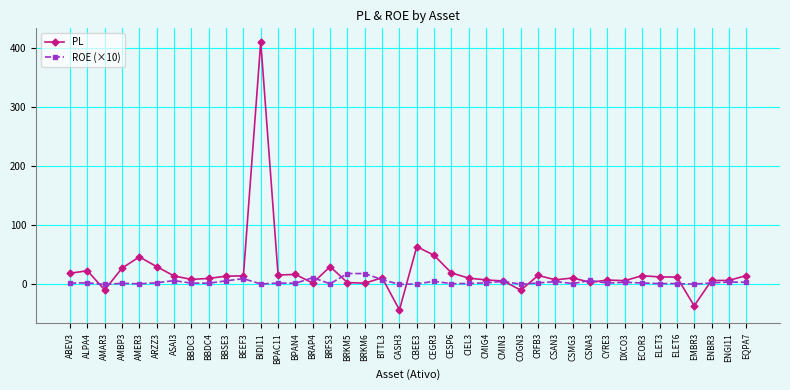

At which label does PL first exceed 11?

ABEV3